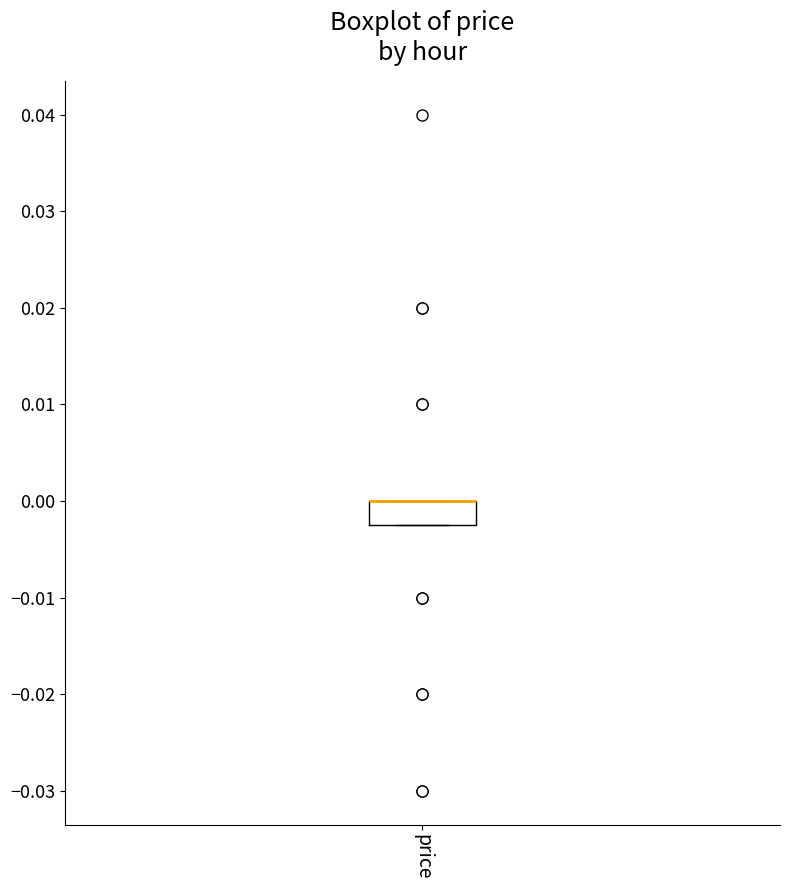

Where is the upper edge of the box for price on the y-axis? The values are not printed on the chart, so give them approximately, as read against the axis.

0.000